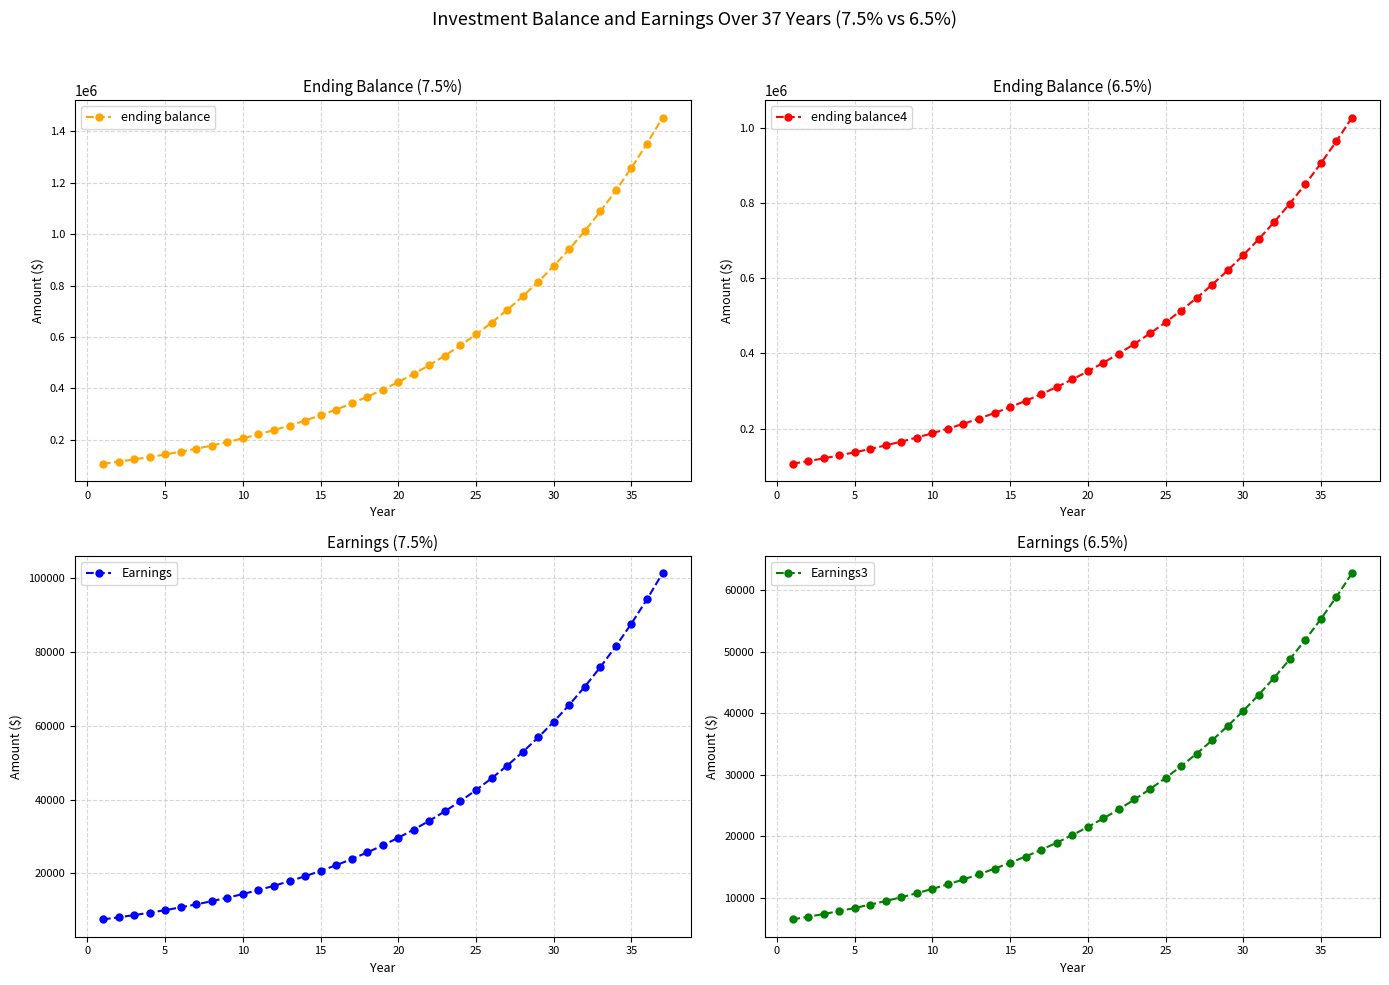

Which series has the largest range (max minus min)?

ending balance